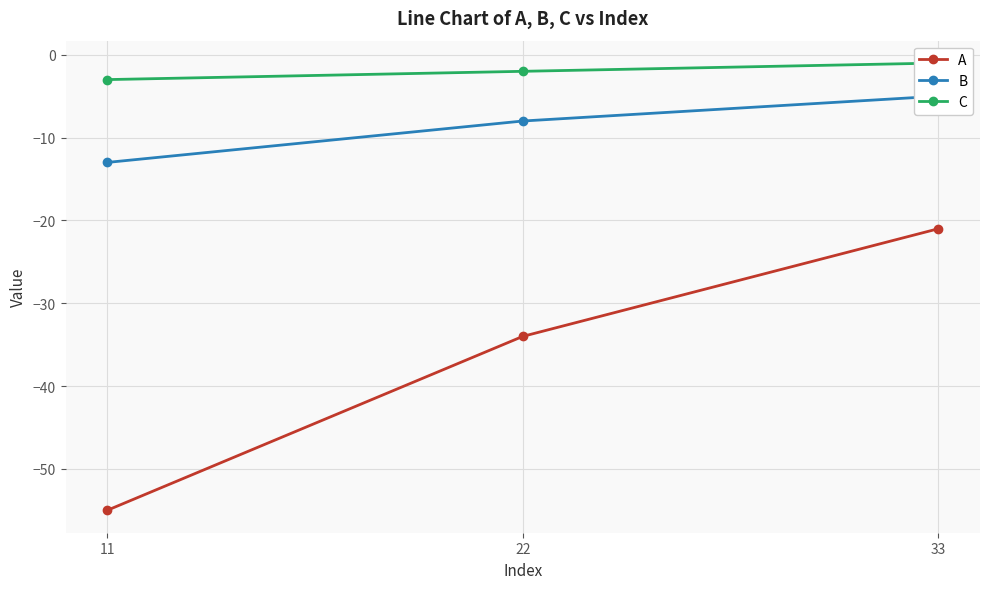

How many data points in C are above -2?

1